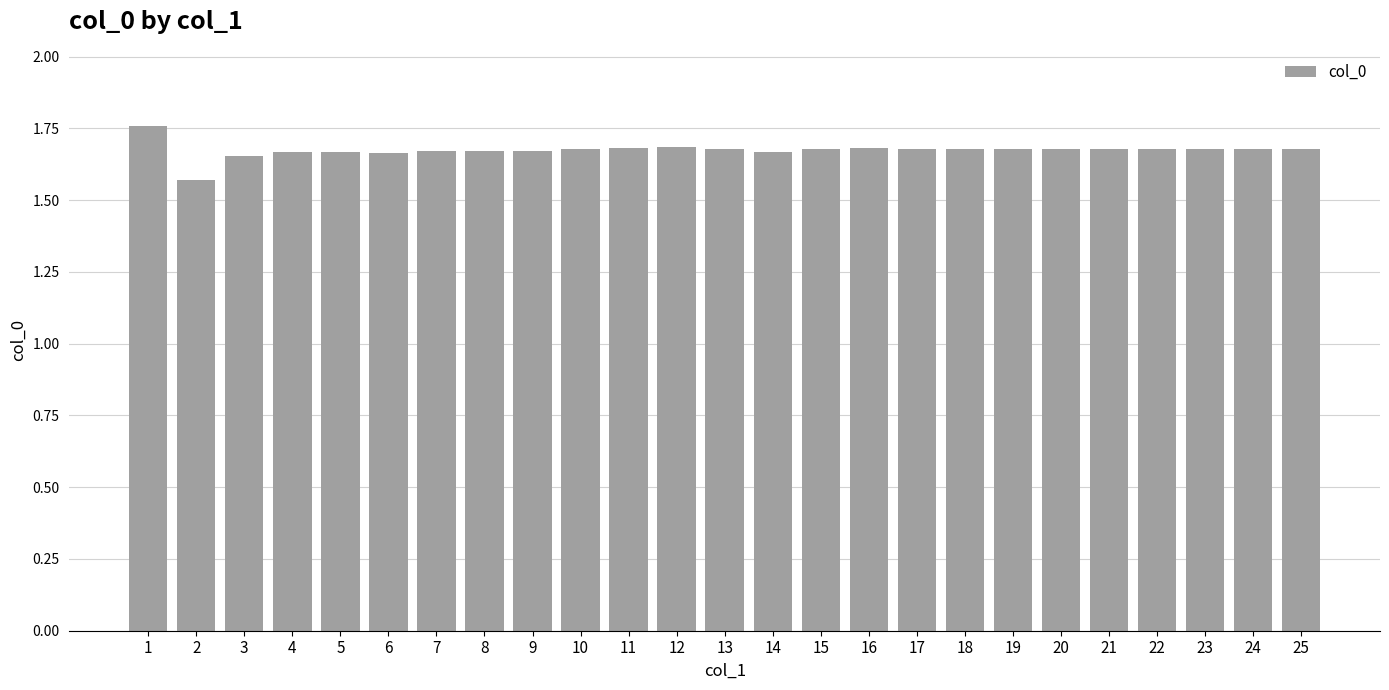

The chart shows a value of 2.6 at 15. True or false?

False